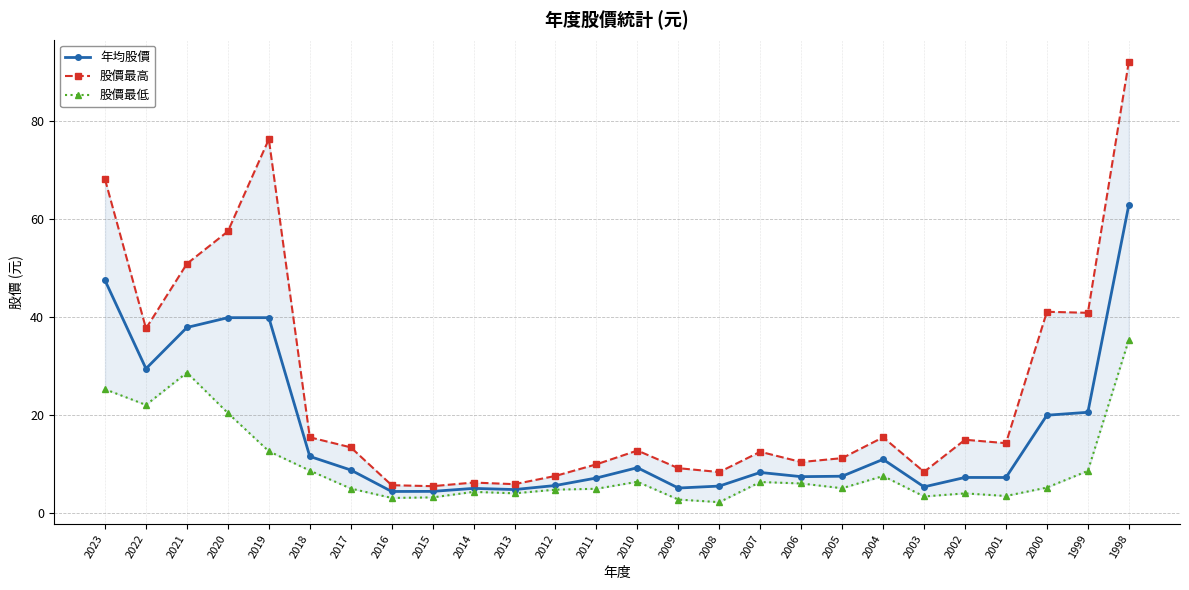

Is it true that 股價最高 equals 13.3 at 2017?

True